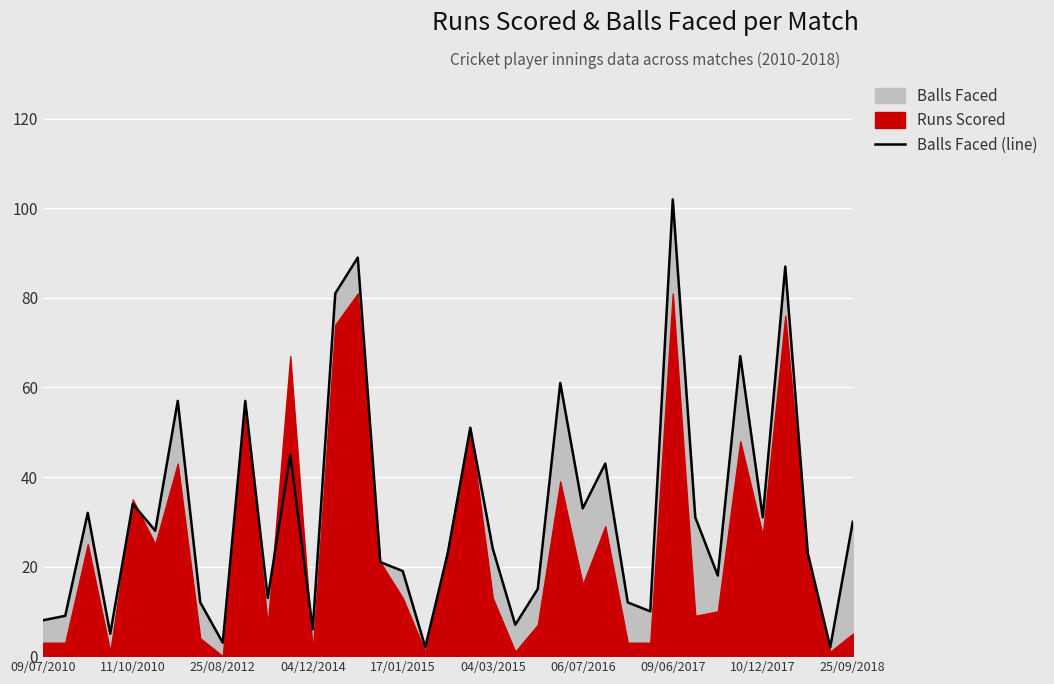

Which category has the highest value in the Balls Faced (line) series?

09/06/2017